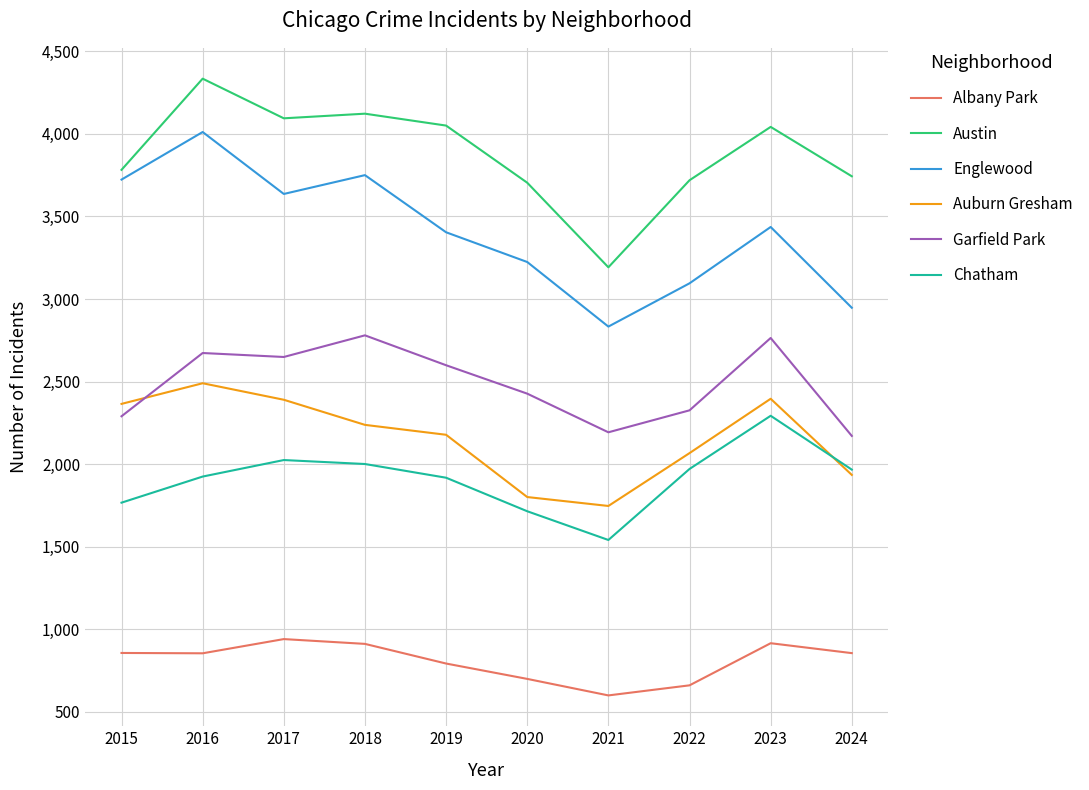

True or false: Albany Park and Chatham intersect in this chart.

False